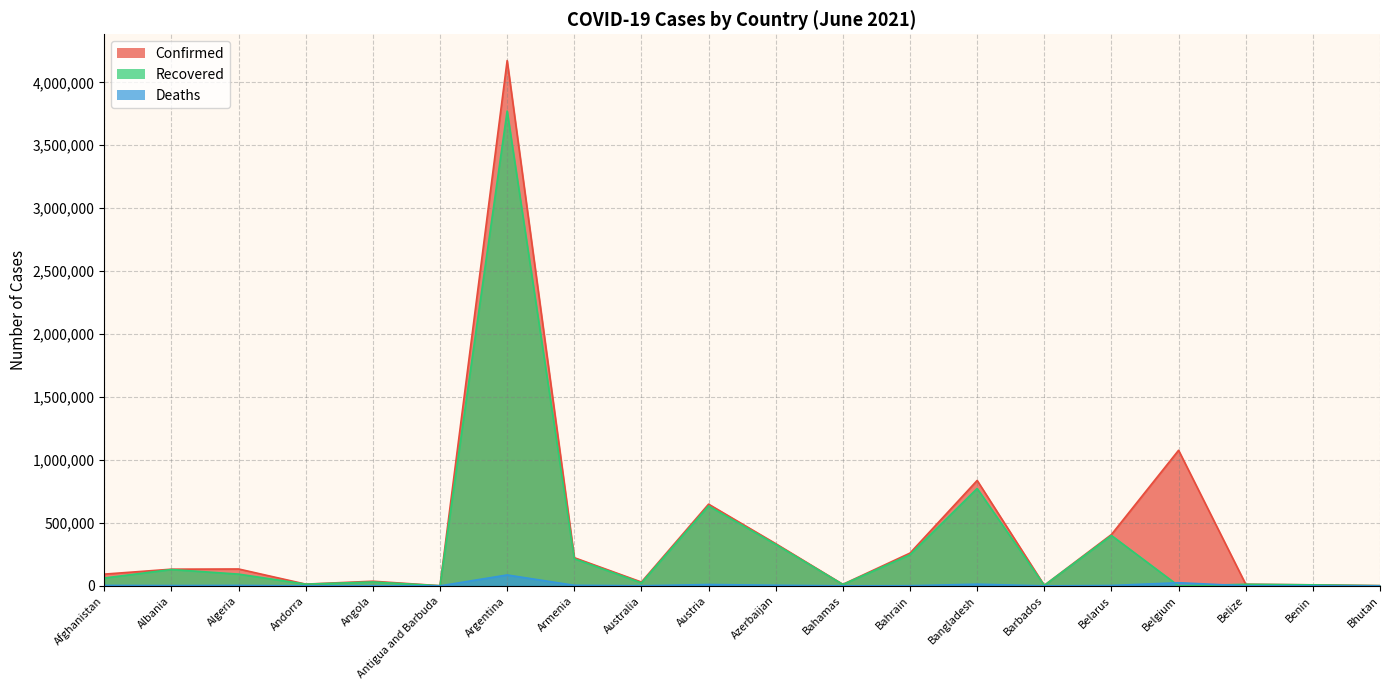

True or false: Confirmed and Recovered cross at least once.

False